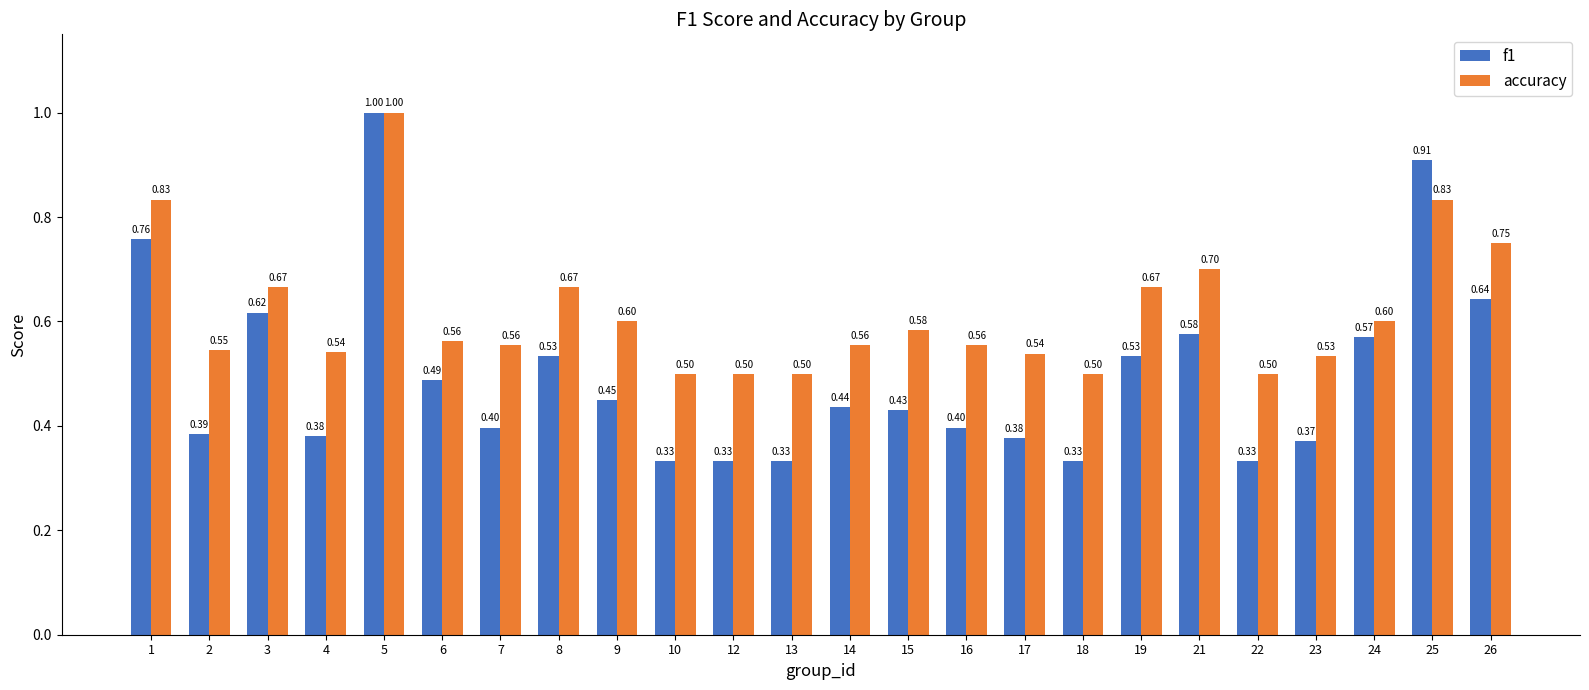

Which series has the widest spread of values?

f1